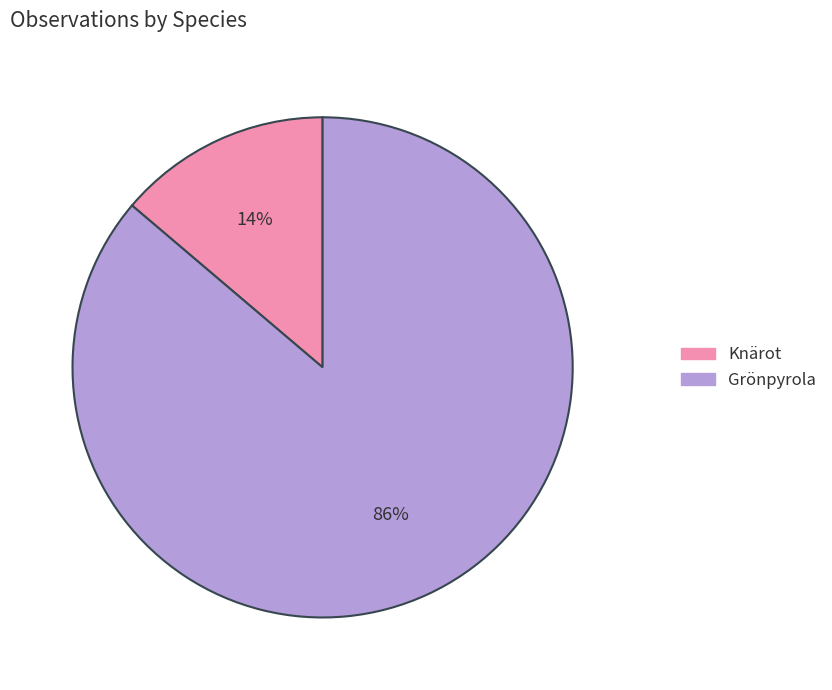

Between Knärot and Grönpyrola, which is larger?

Grönpyrola